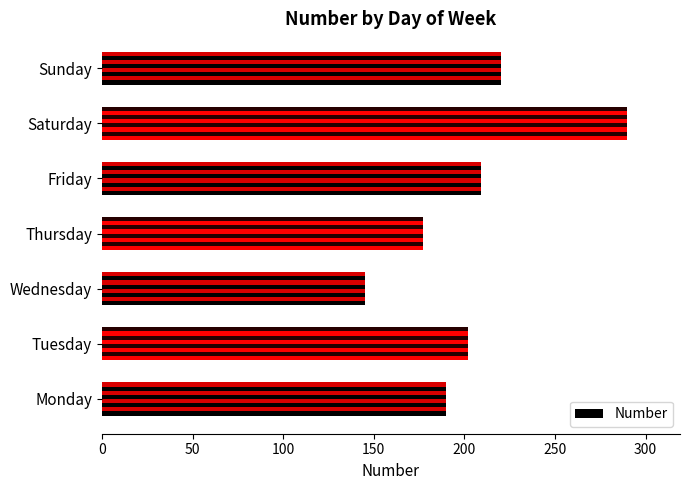

Reading left to right, list all the values displayed in this chart.

190	202	145	177	209	290	220